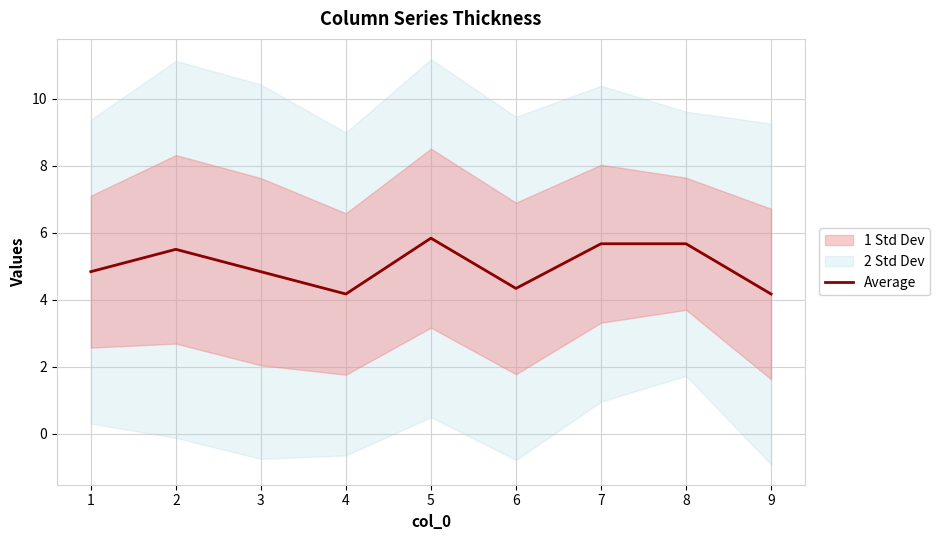

Reading left to right, transcribe all the data shown in this chart.

4.8	5.5	4.8	4.2	5.8	4.3	5.7	5.7	4.2